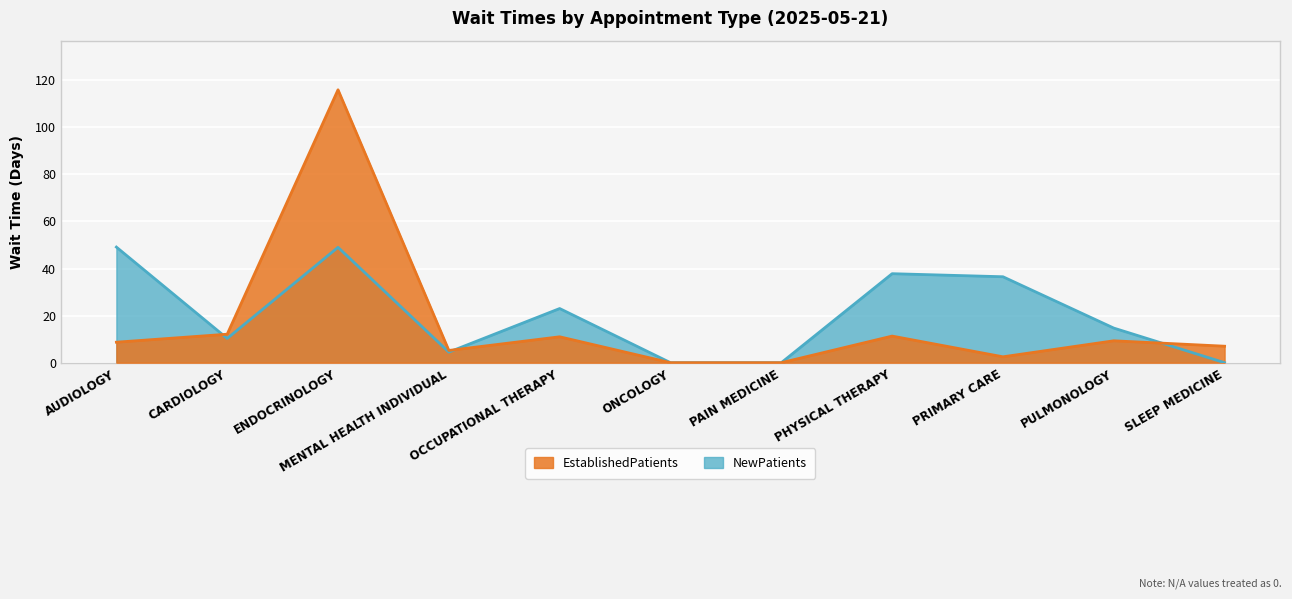

Rank the categories by NewPatients value from lowest to highest.

ONCOLOGY, PAIN MEDICINE, SLEEP MEDICINE, MENTAL HEALTH INDIVIDUAL, CARDIOLOGY, PULMONOLOGY, OCCUPATIONAL THERAPY, PRIMARY CARE, PHYSICAL THERAPY, ENDOCRINOLOGY, AUDIOLOGY